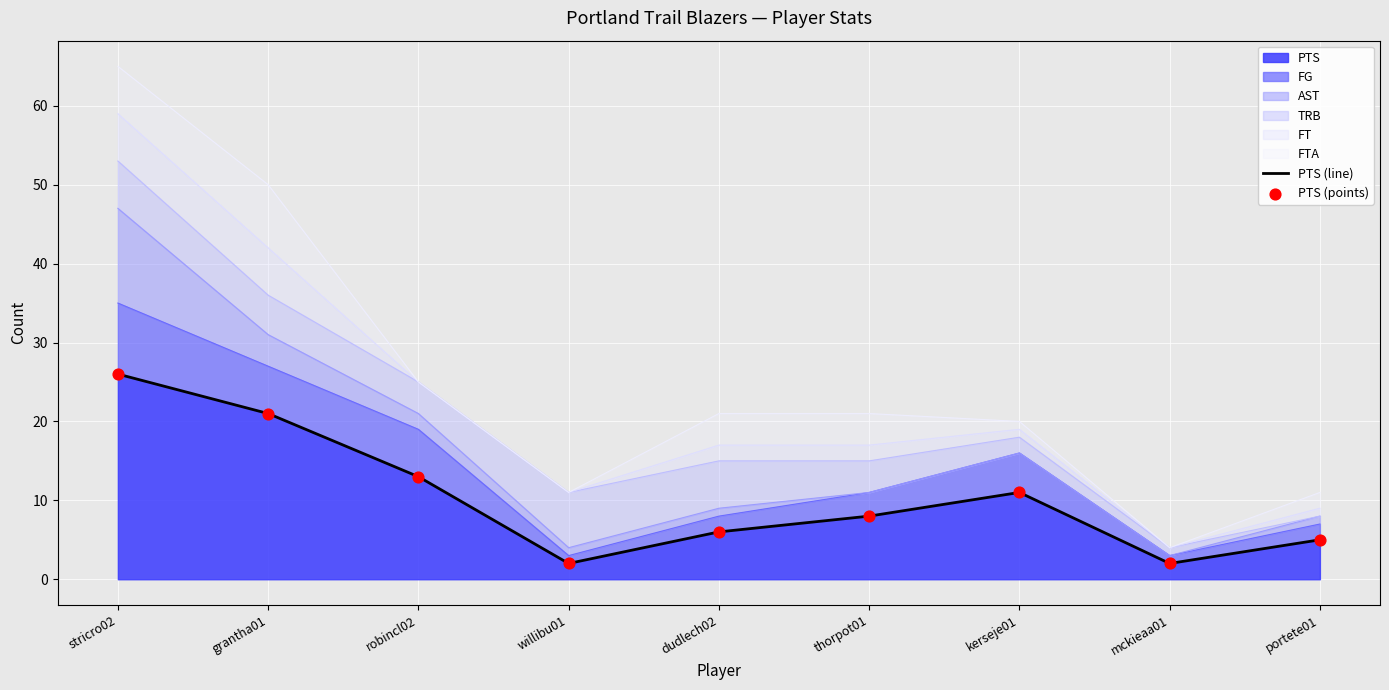

Which series has the largest Y range (max minus min)?

PTS (line)